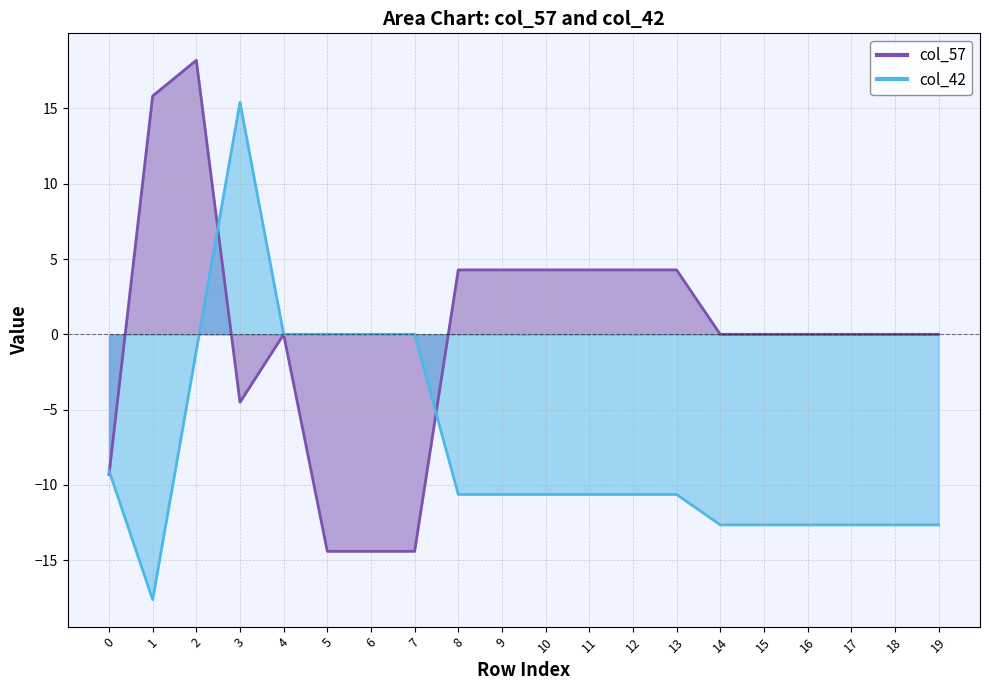

How many lines are shown in the chart?

2